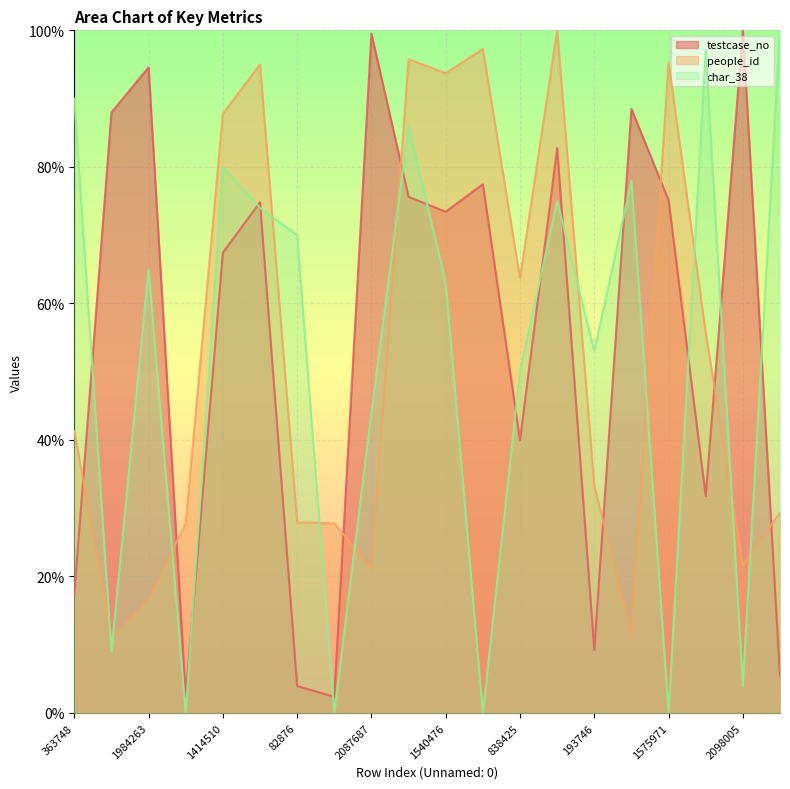

The value of char_38 at 1856328 is 0.8. True or false?

True